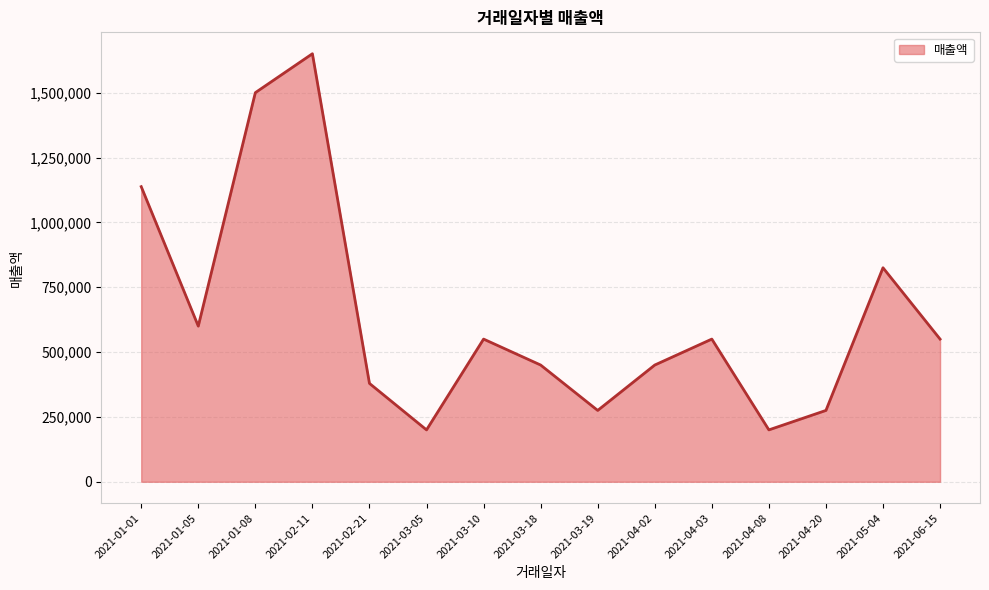

How many distinct data groups are displayed?

1